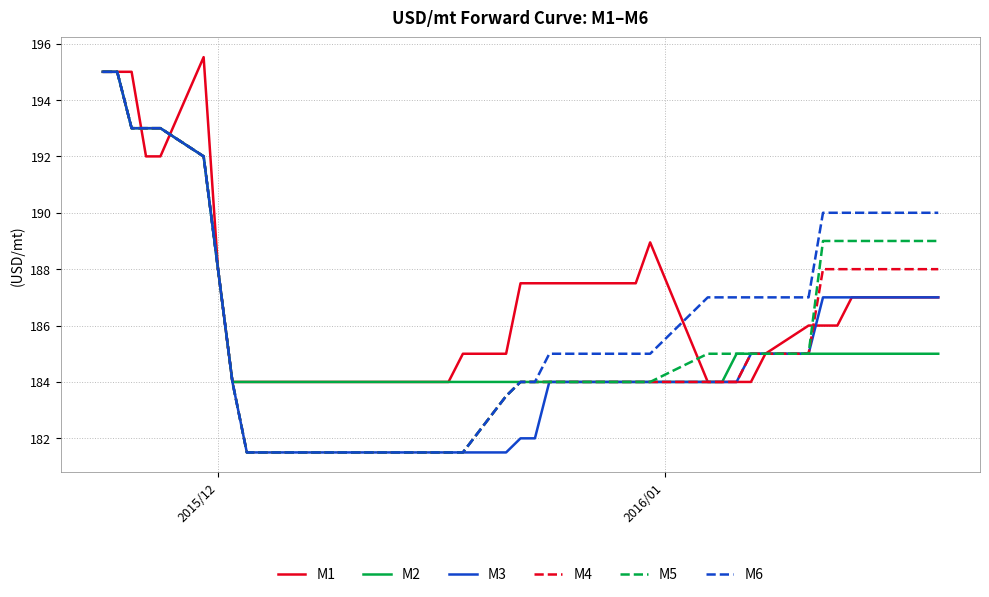

What is the greatest value displayed?

195.5